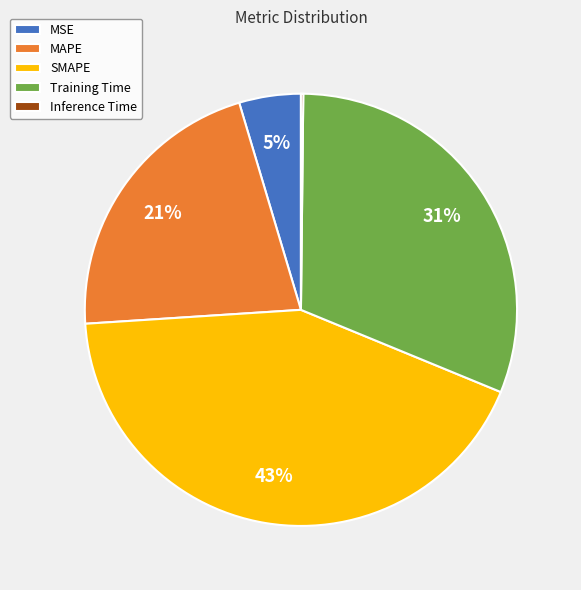

Between SMAPE and Training Time, which is larger?

SMAPE